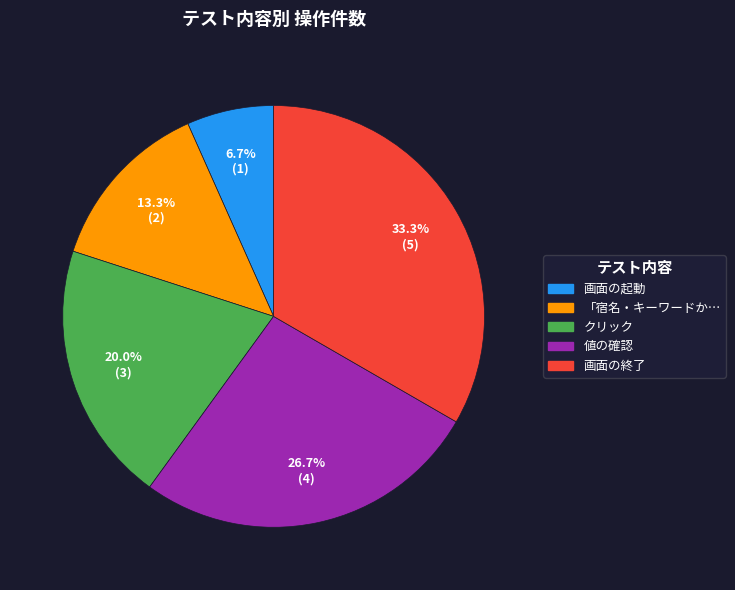

Count the number of slices in the pie.

5